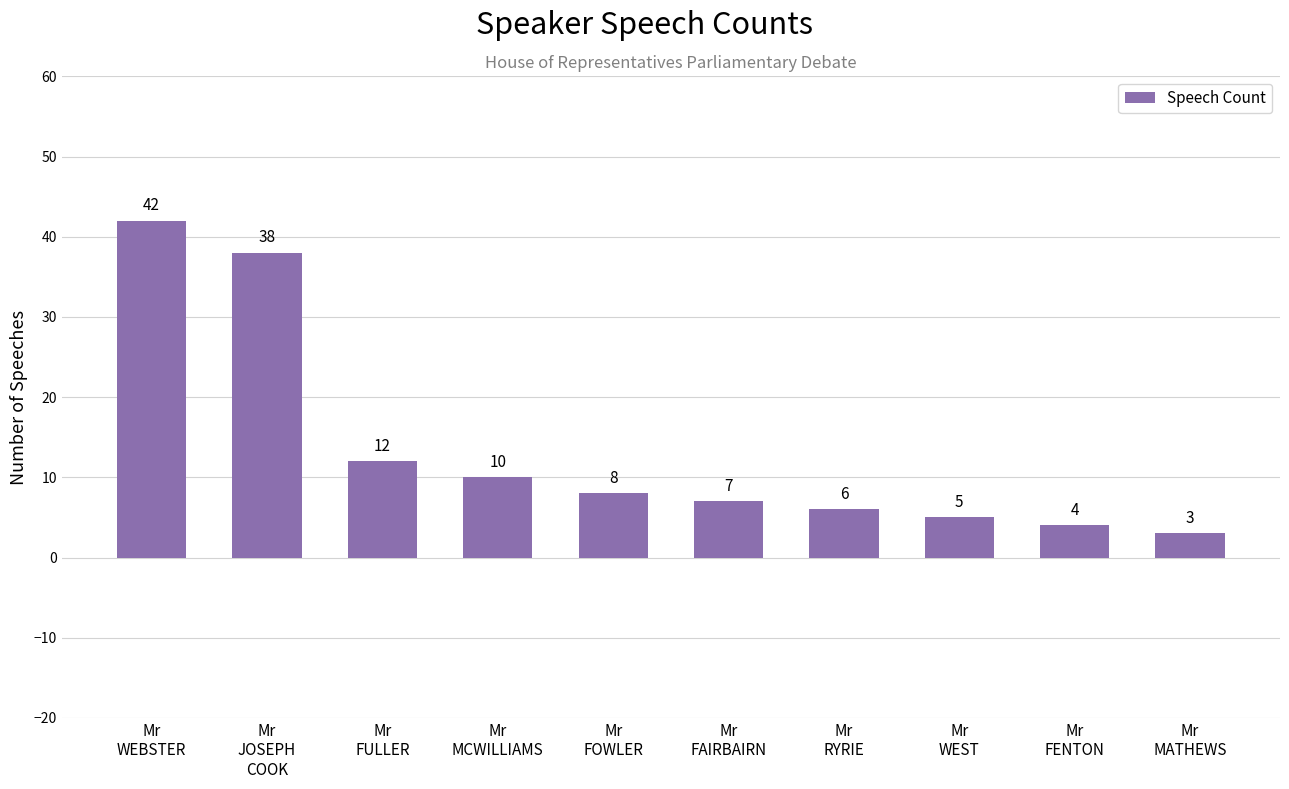

What is the sum of the values at Mr
JOSEPH
COOK and Mr
FAIRBAIRN?

45